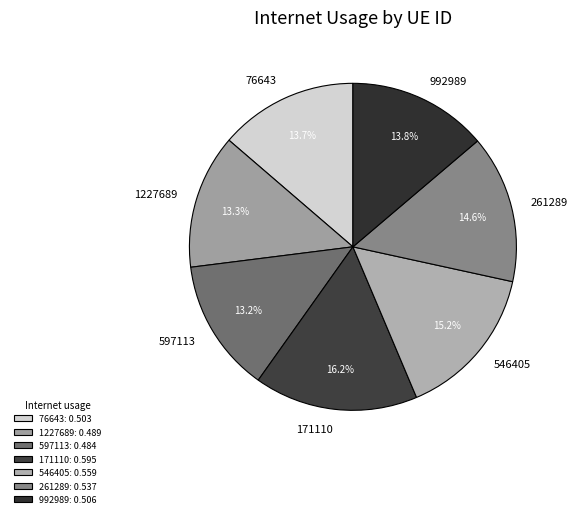

What percentage do 76643 and 597113 together represent?

26.9%